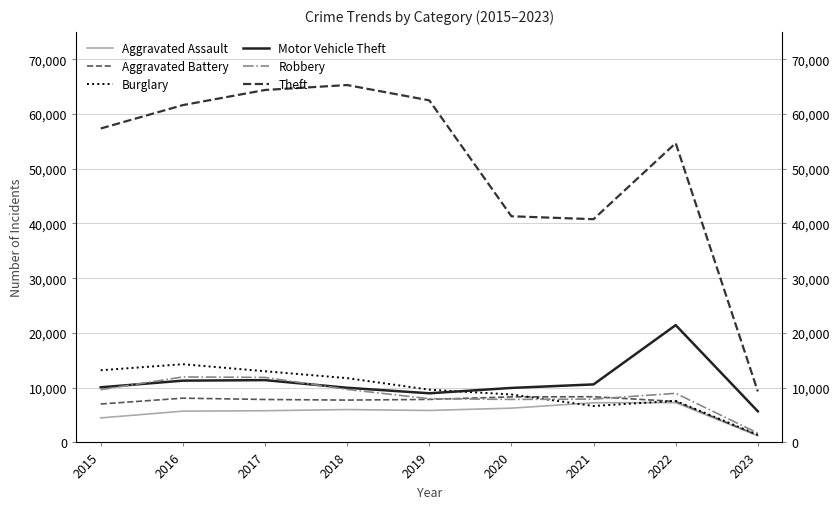

Which series has the largest range (max minus min)?

Theft